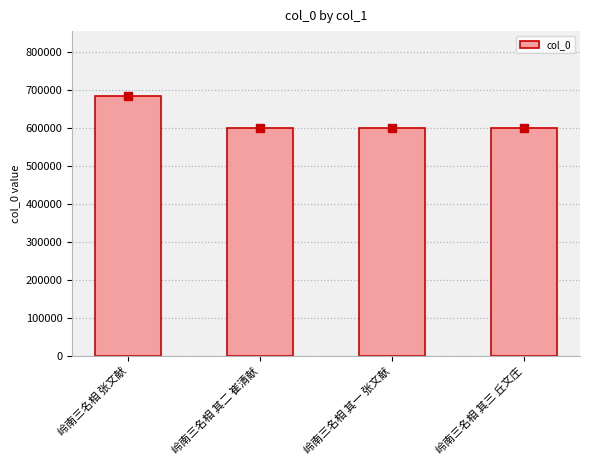

What is the ratio of the value at 岭南三名相 其二 崔清献 to the value at 岭南三名相 其一 张文献?

1.0